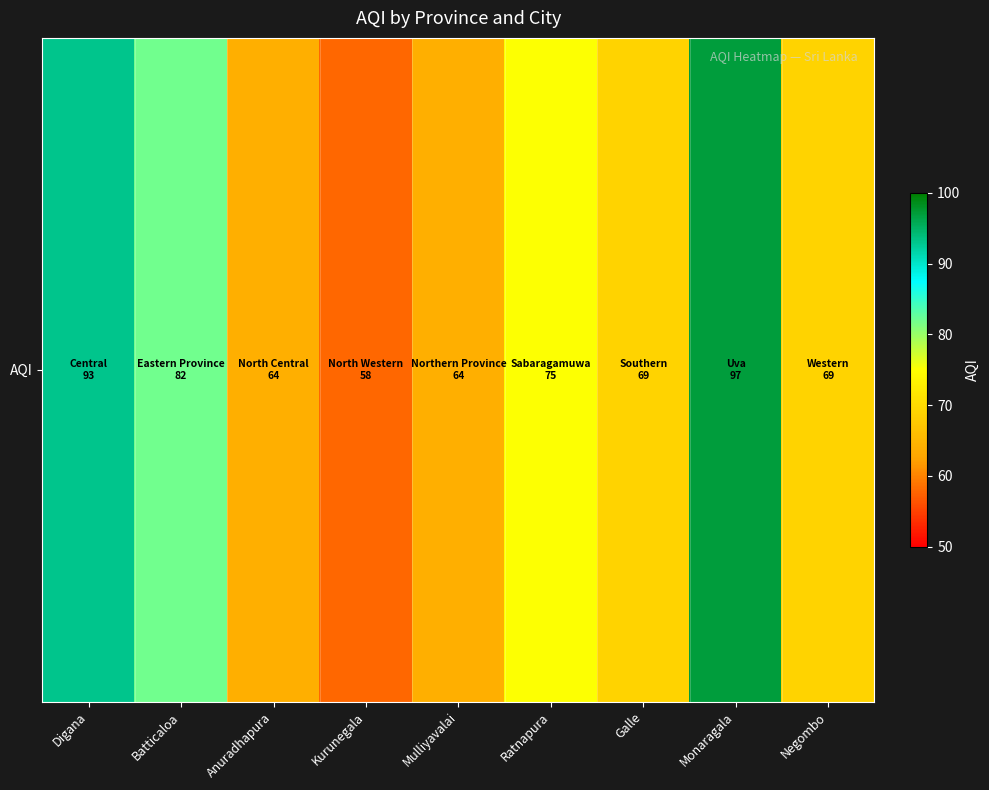

Which has a higher value, Anuradhapura or Kurunegala?

Anuradhapura